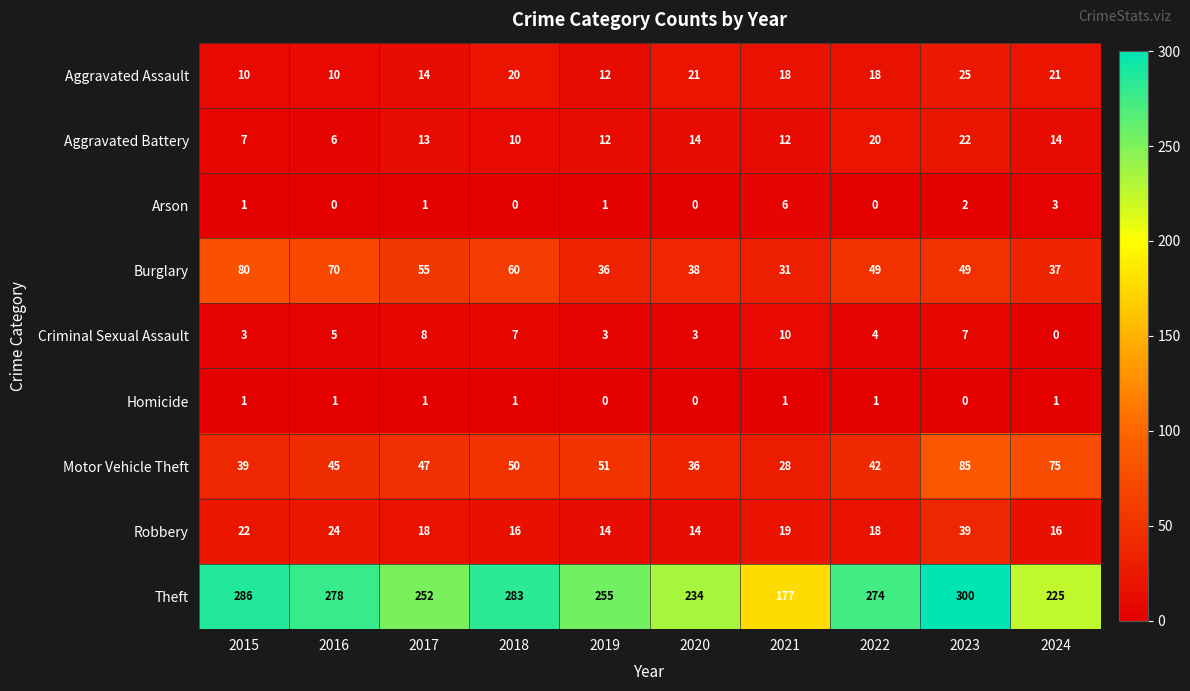

What is the difference between the second highest and second lowest values in the Arson series?

3